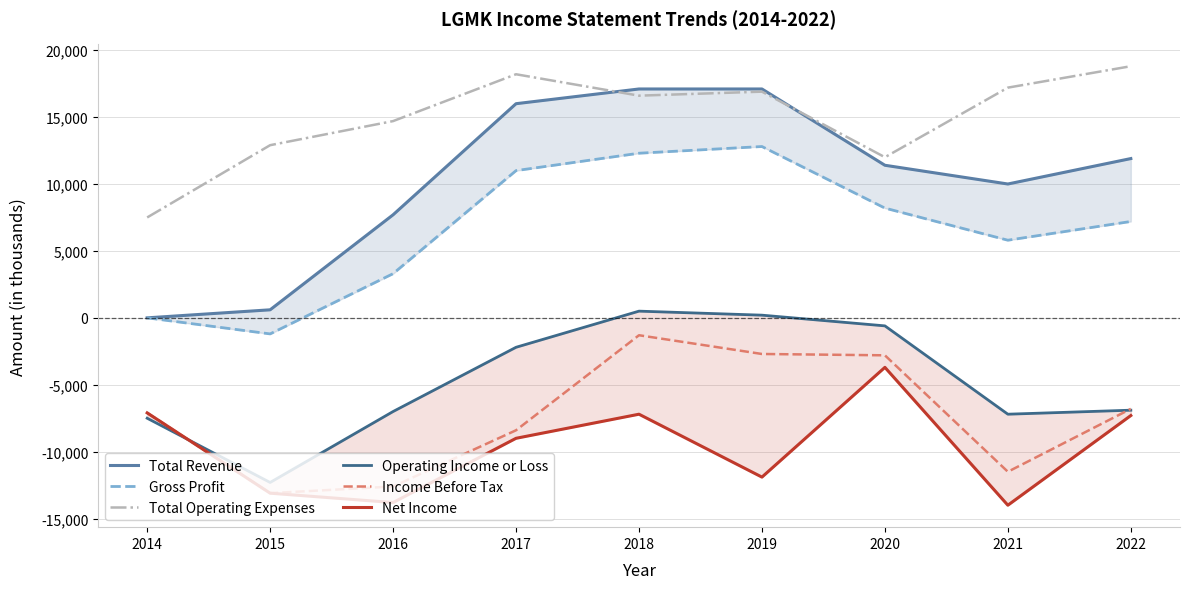

Where is the first local maximum for Total Operating Expenses?

2017